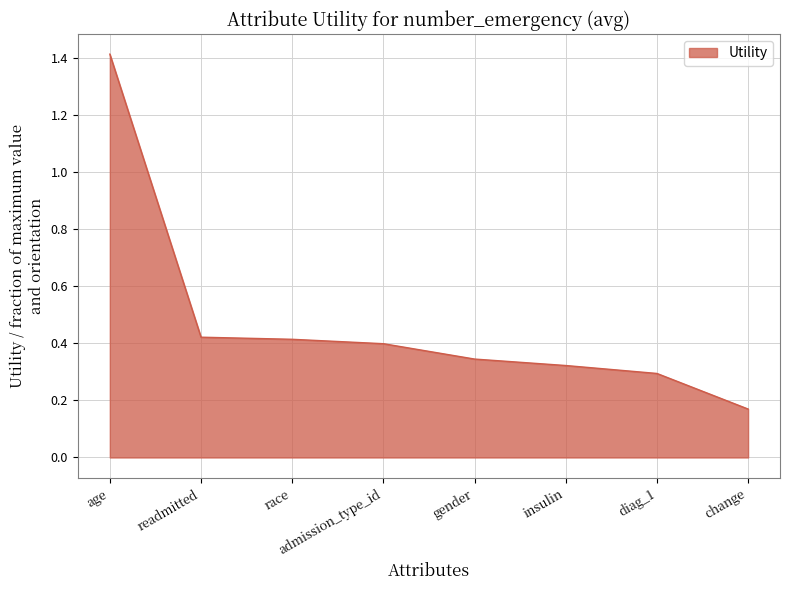

True or false: the data has more than 2 interior local peaks.

False